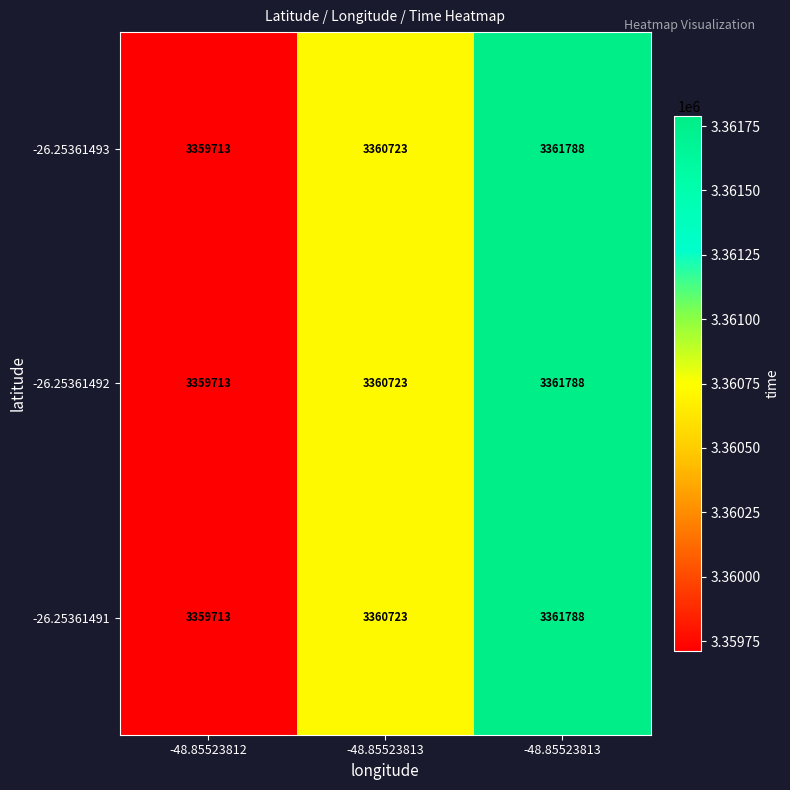

Reading left to right, what are all the values shown in this chart?

-26.25361493: -48.85523812=3359713	-48.85523813=3360723	-48.85523813=3361788
-26.25361492: -48.85523812=3359713	-48.85523813=3360723	-48.85523813=3361788
-26.25361491: -48.85523812=3359713	-48.85523813=3360723	-48.85523813=3361788